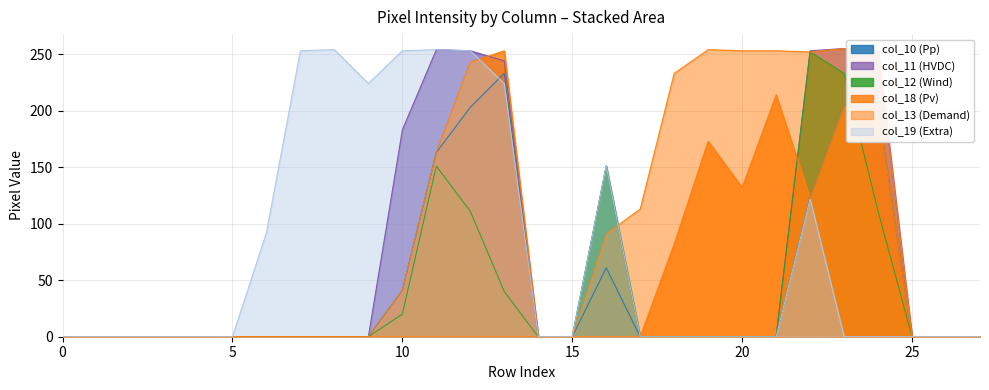

Which label corresponds to the largest value in the chart?

23